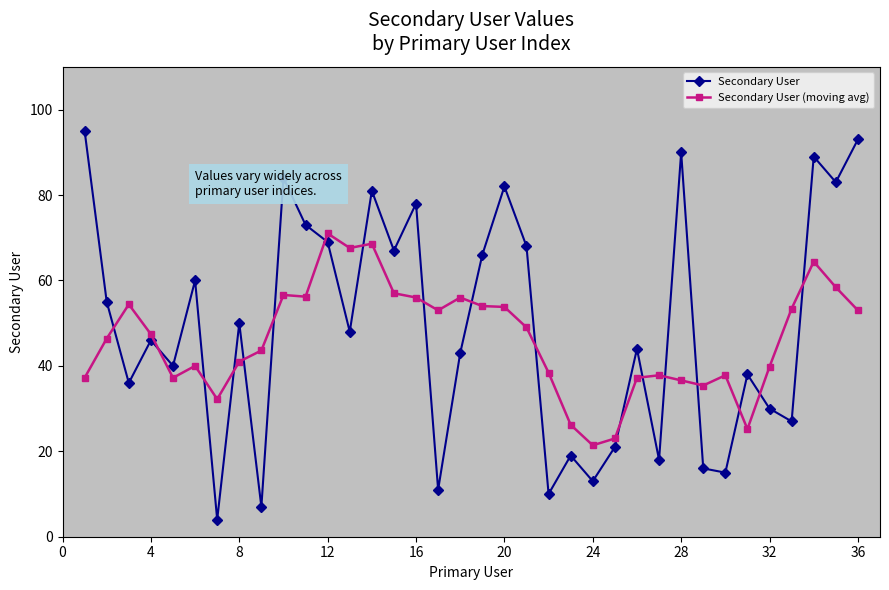

What is the maximum value shown in the chart?

95.0